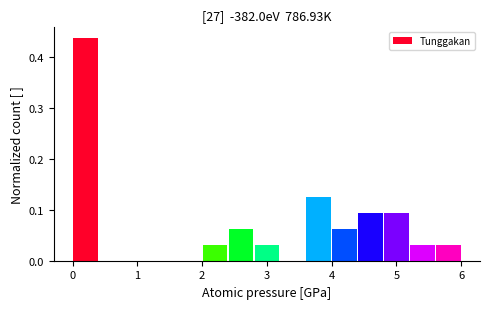

Reading left to right, transcribe this chart: for each bar, give the range it covers on the x-axis and its height. The values are not printed on the chart, so give them approximately, as read against the axis.

0.0 to 0.4: 0.44
0.4 to 0.8: 0
0.8 to 1.2: 0
1.2 to 1.6: 0
1.6 to 2.0: 0
2.0 to 2.4: 0.03
2.4 to 2.8: 0.06
2.8 to 3.2: 0.03
3.2 to 3.6: 0
3.6 to 4.0: 0.13
4.0 to 4.4: 0.06
4.4 to 4.8: 0.09
4.8 to 5.2: 0.09
5.2 to 5.6: 0.03
5.6 to 6.0: 0.03